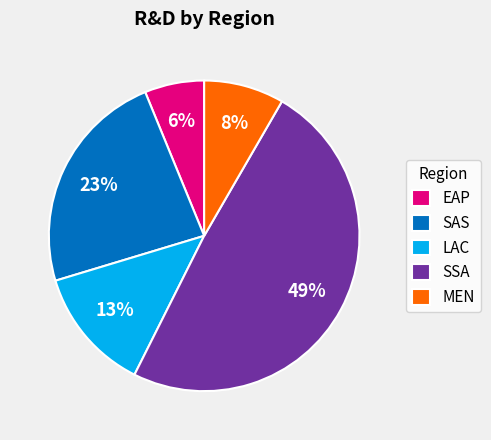

How many slices are in this pie chart?

5